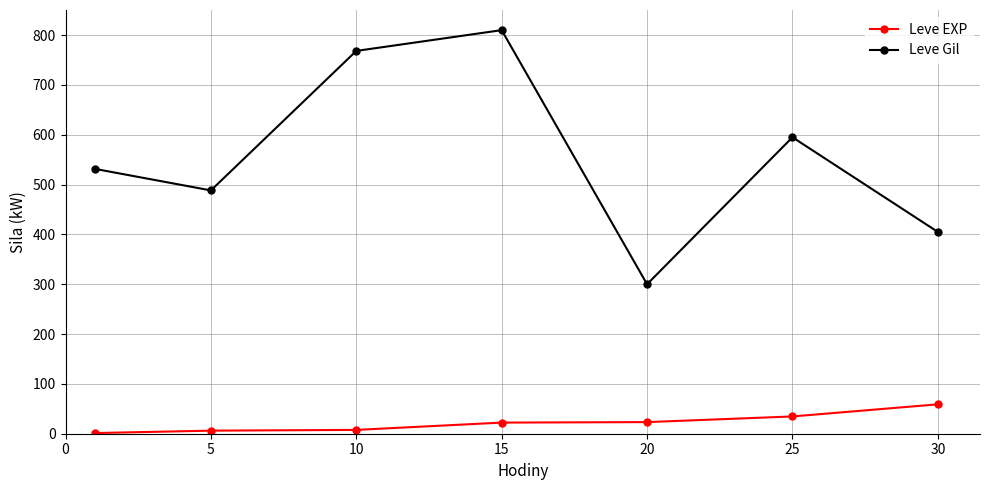

True or false: Leve EXP and Leve Gil intersect in this chart.

False